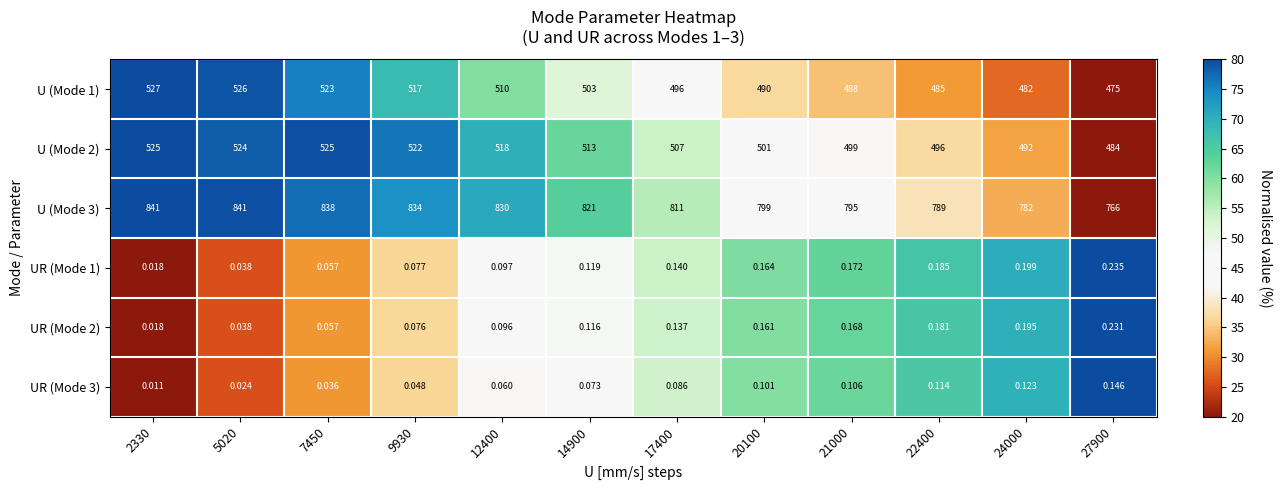

Between 17400 and 21000, which series saw the biggest shift?

U (Mode 3)